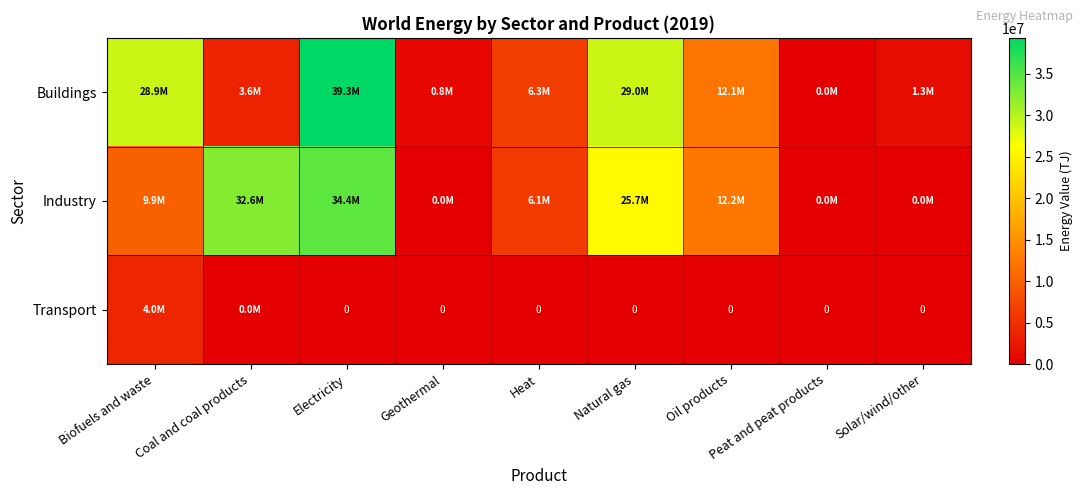

Is it true that Industry equals 18625 at Geothermal?

True